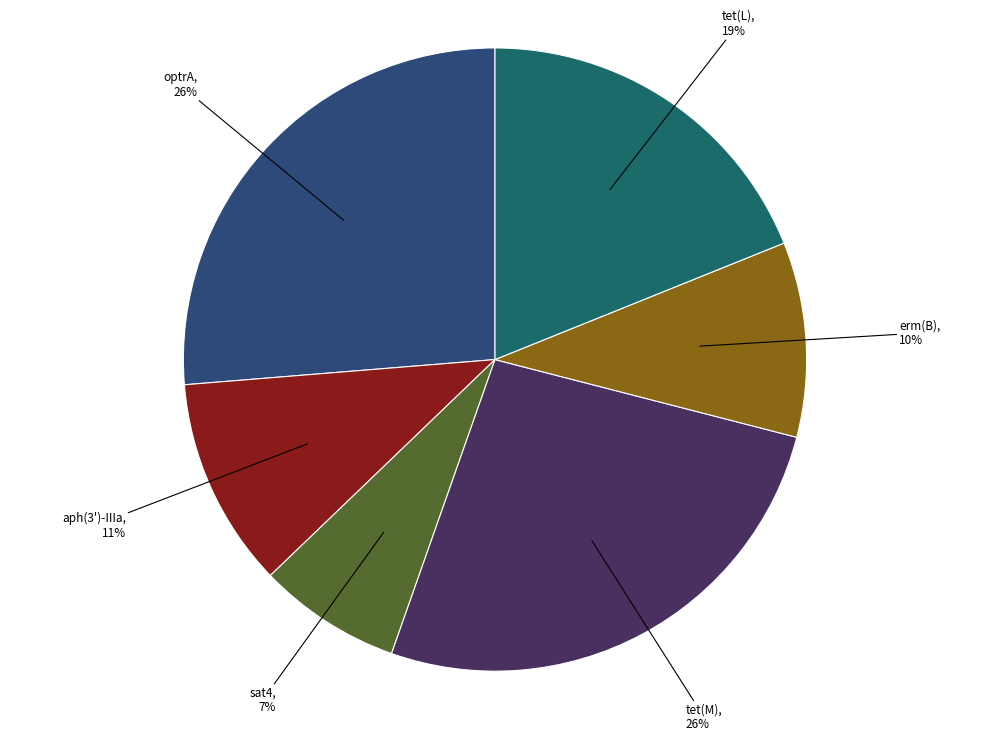

To the nearest percent, what is the difference between the largest and smallest slice percentages?

19%